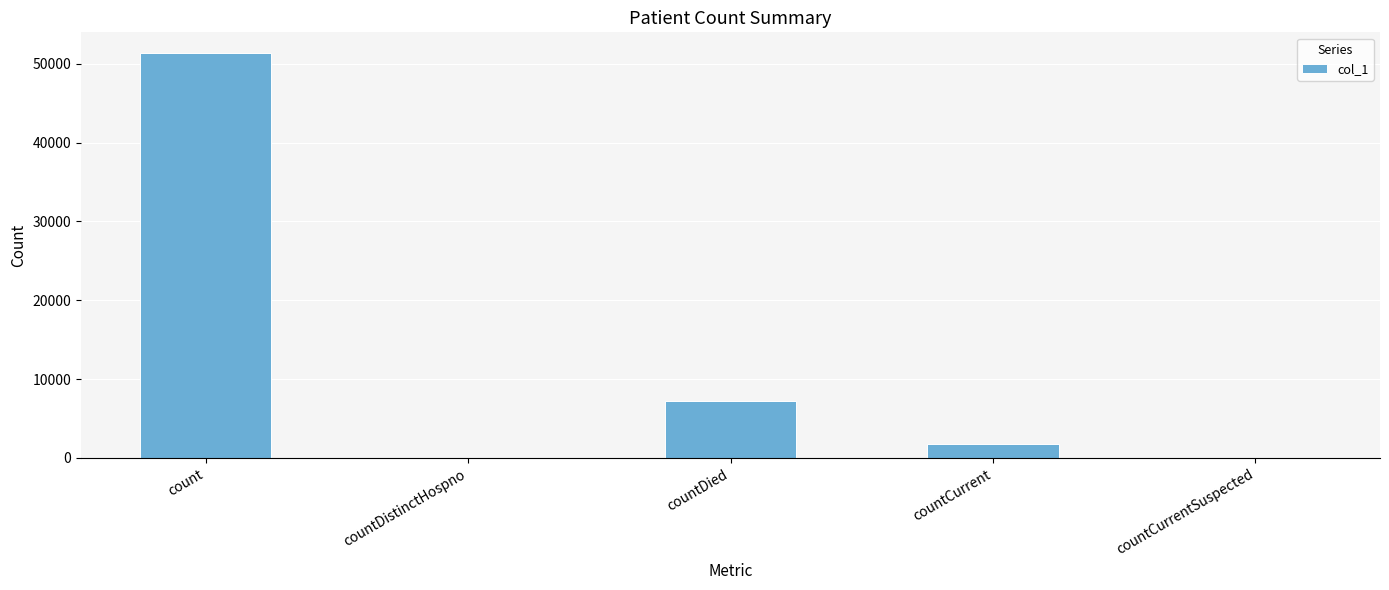

True or false: the data shows 1701 at countCurrent.

True